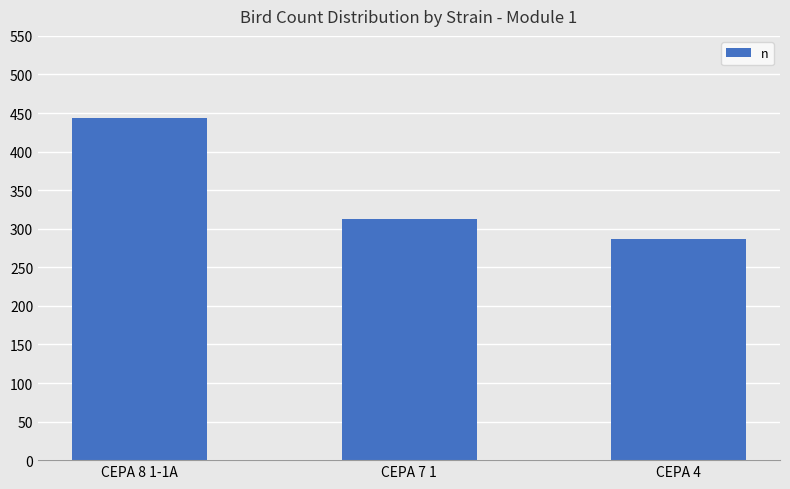

What is the sum of all values?

1042